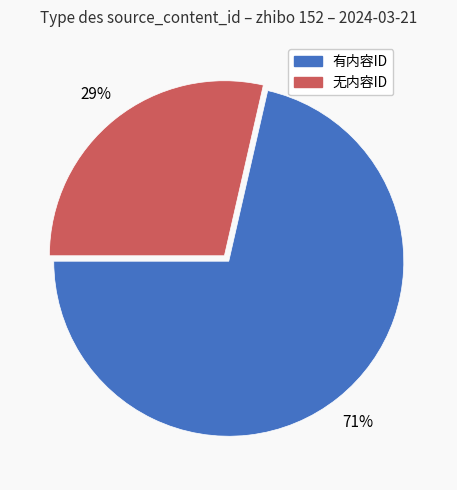

Is there any slice that represents more than half of the pie?

Yes